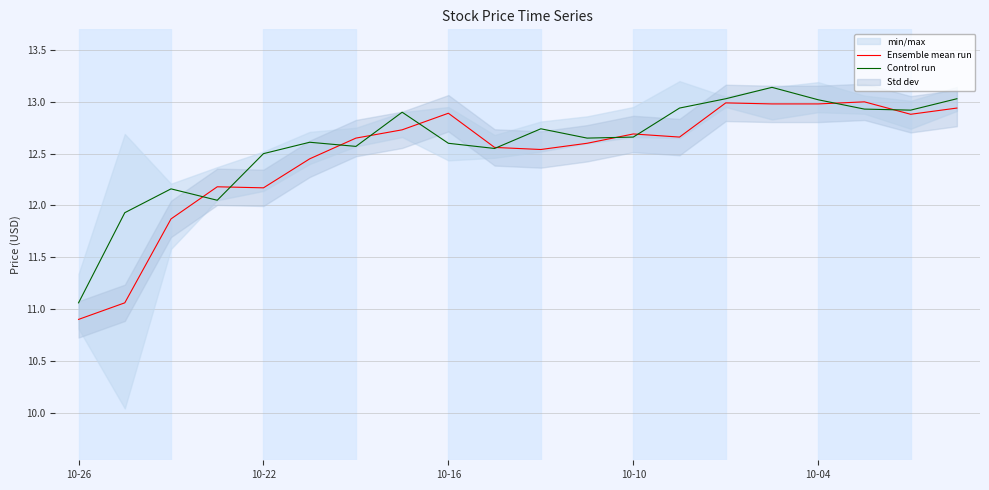

How many times do Control run and Ensemble mean run cross each other?

10